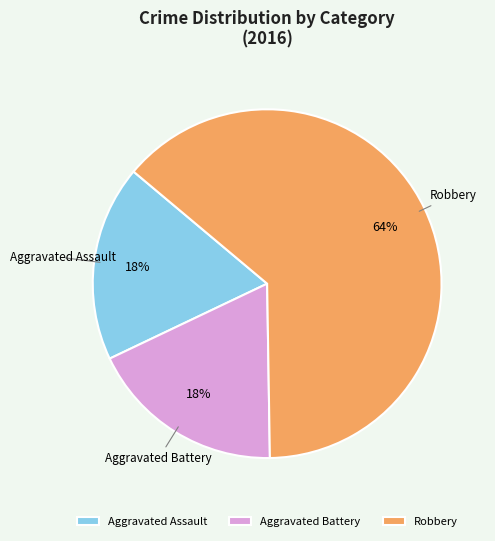

Is the sum of Aggravated Assault and Robbery greater than half?

Yes